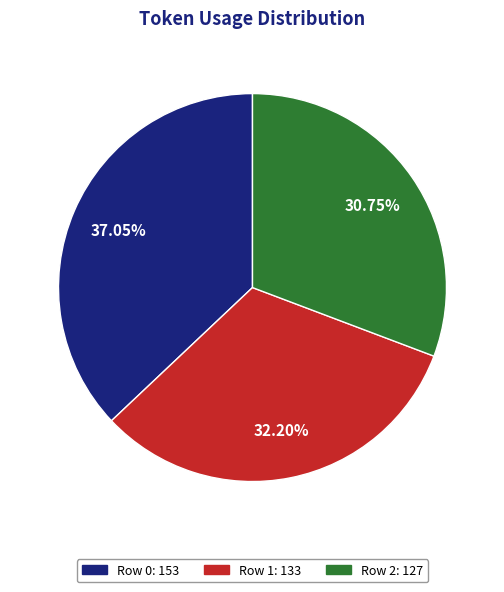

How many segments does this pie chart have?

3